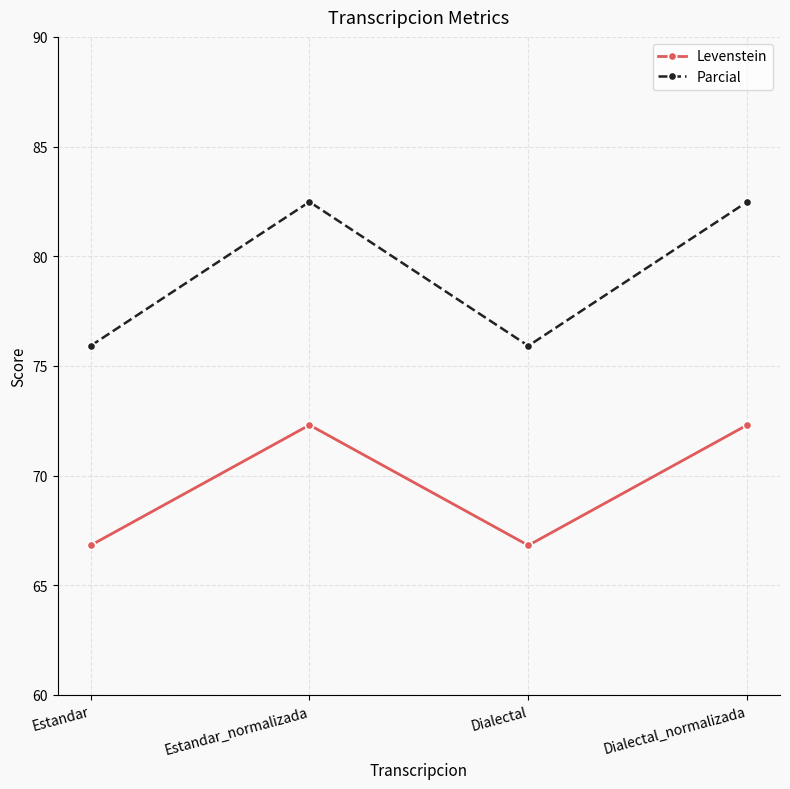

Is it true that Levenstein equals 66.8 at Dialectal?

True